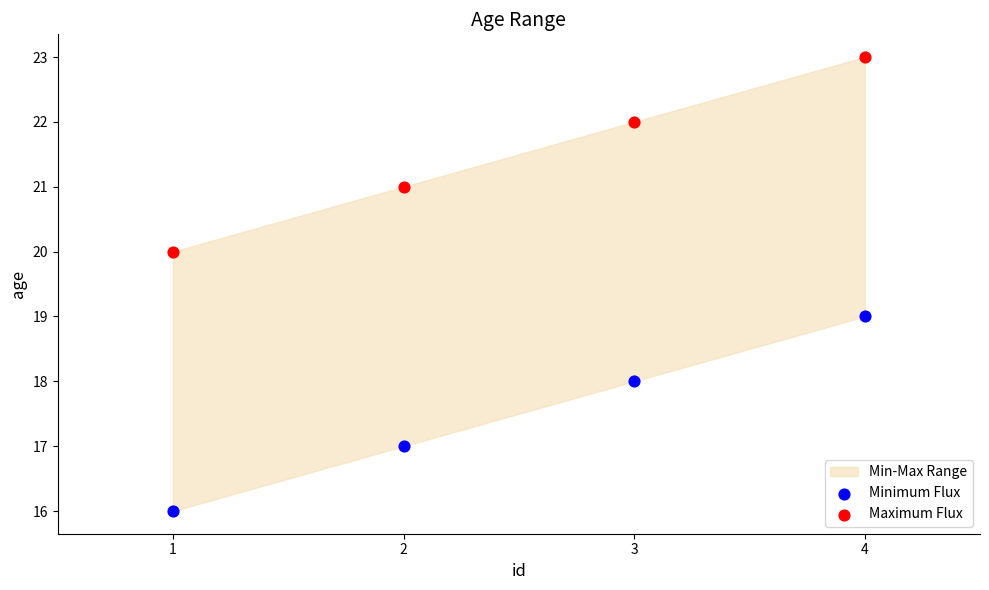

Which series contains the highest Y value?

Maximum Flux